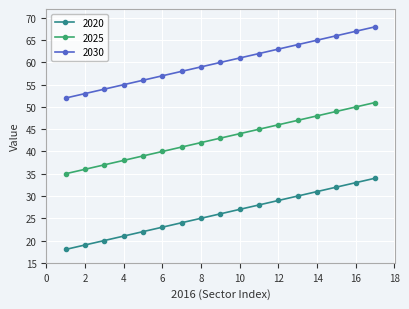

What is the greatest value displayed?

68